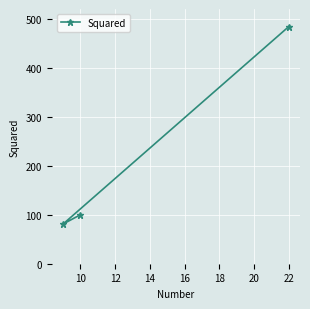

What is the average value?

222